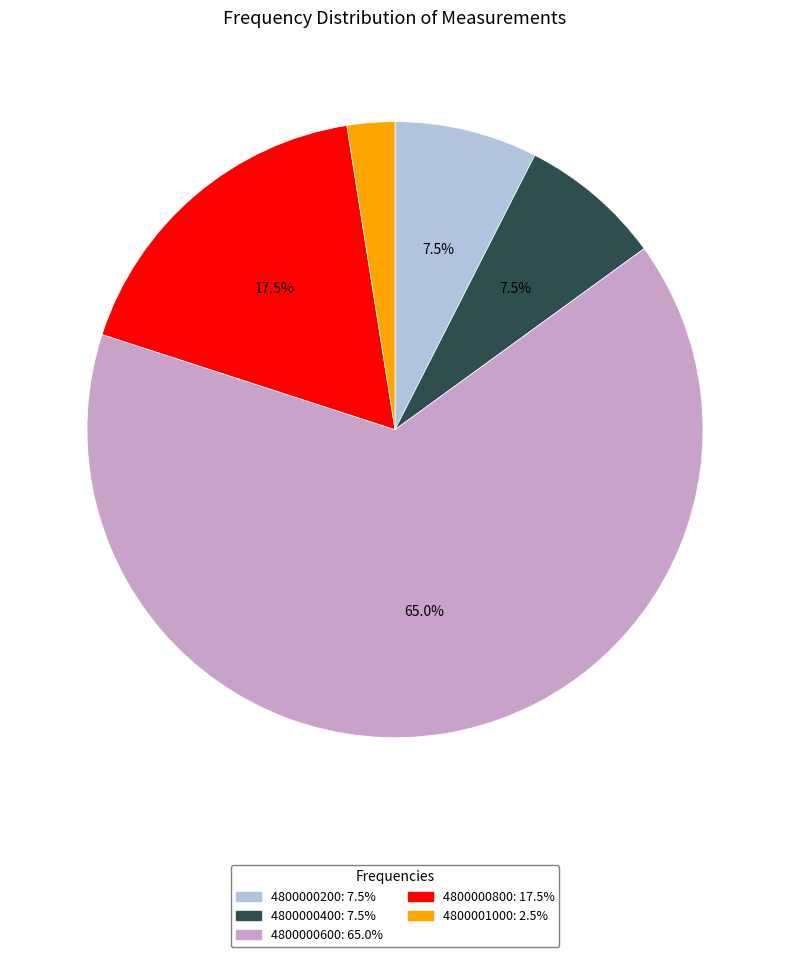

Is the sum of 4800001000 and 4800000600 greater than half?

Yes